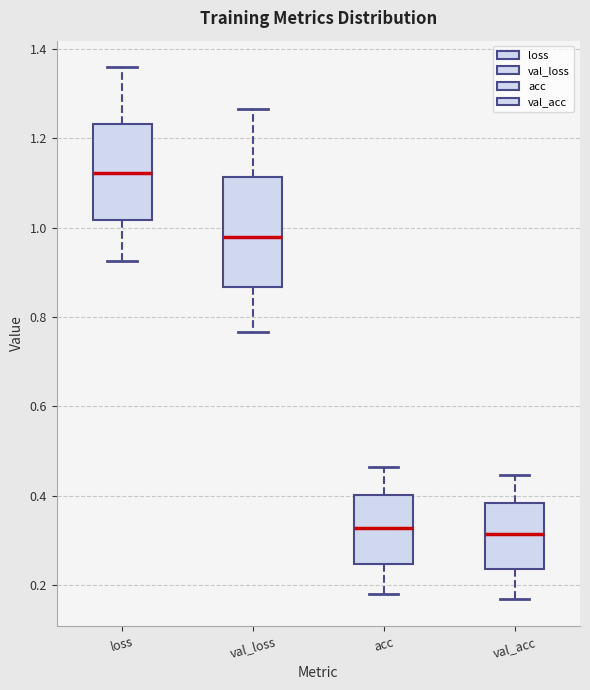

Which box is the tallest, from its lower edge to its upper edge?

val_loss